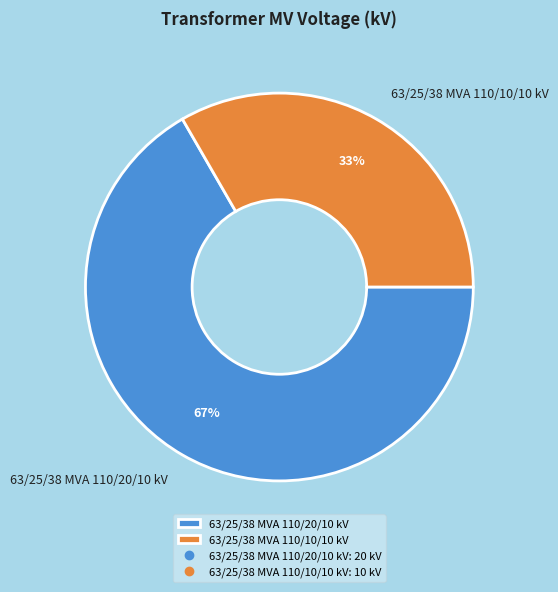

Approximately how many times larger is the value at 63/25/38 MVA 110/20/10 kV compared to 63/25/38 MVA 110/10/10 kV?

2.0